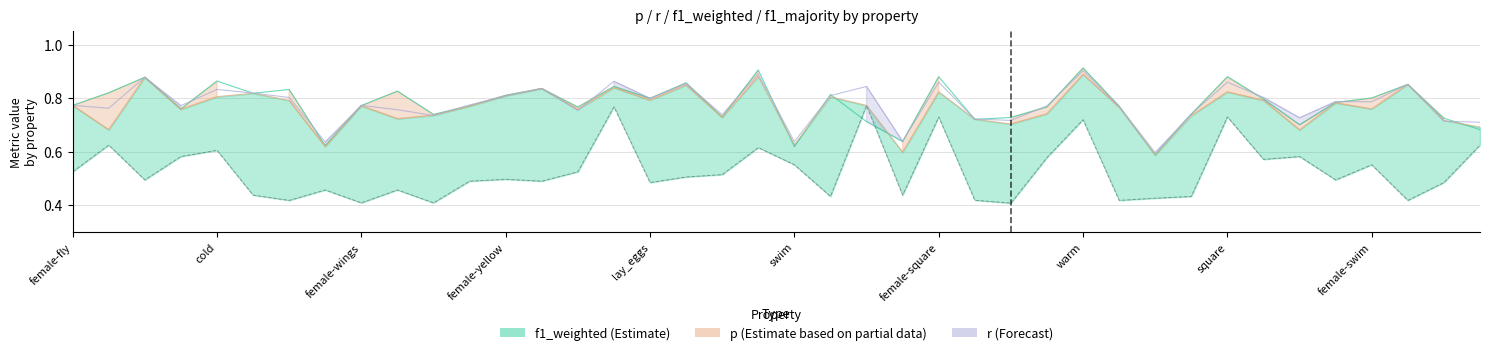

The f1_weighted series shows 0.9 at sweet. True or false?

False